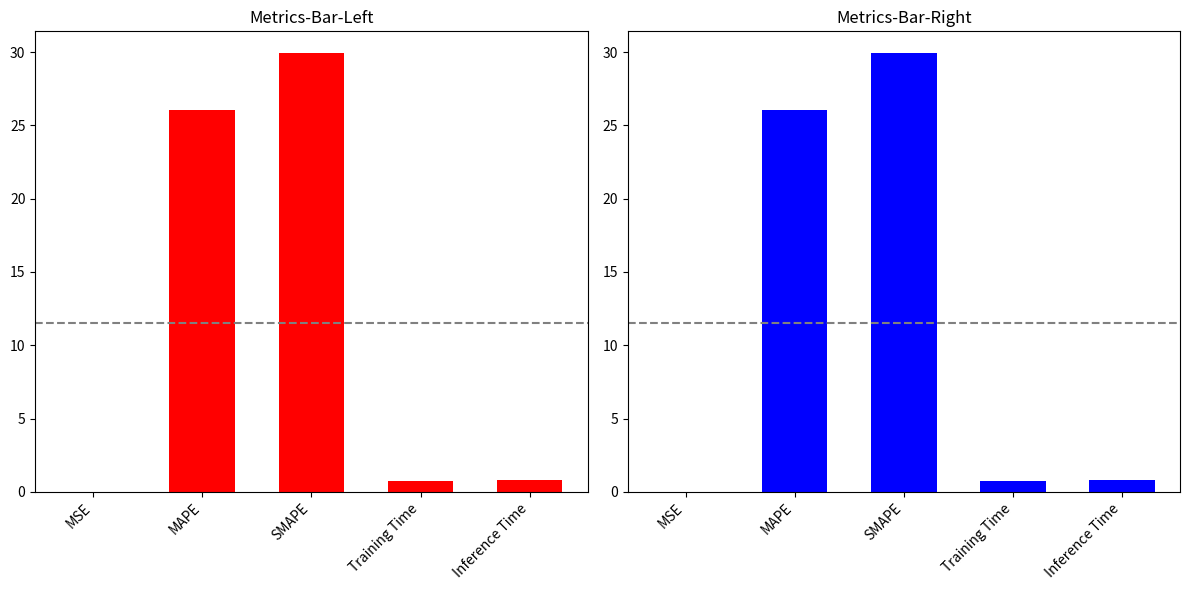

At which category does the chart reach its peak across all series?

SMAPE